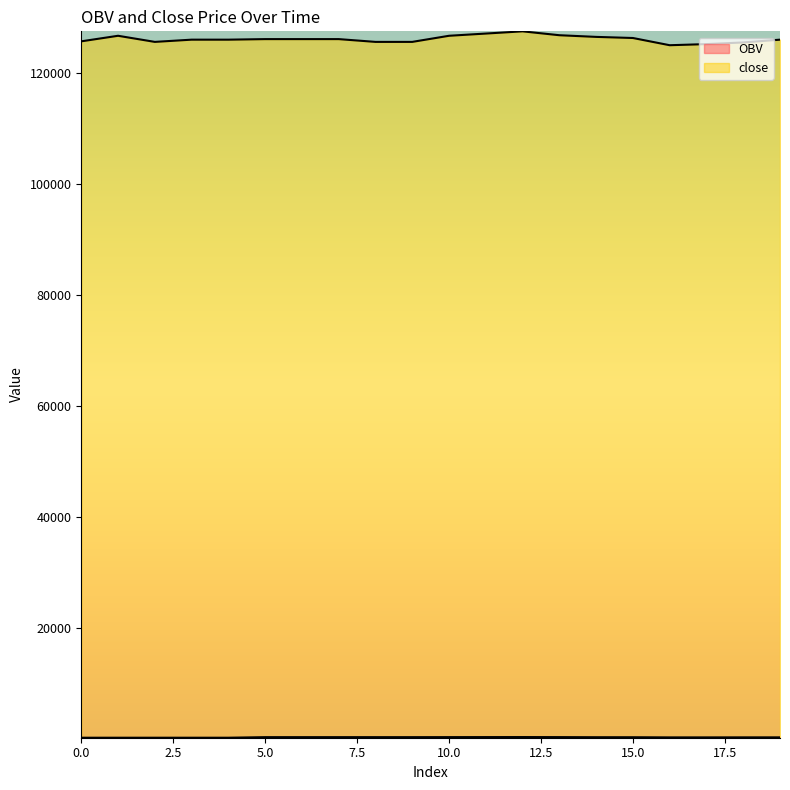

What is the difference between the highest and lowest values at 14?

126091.3